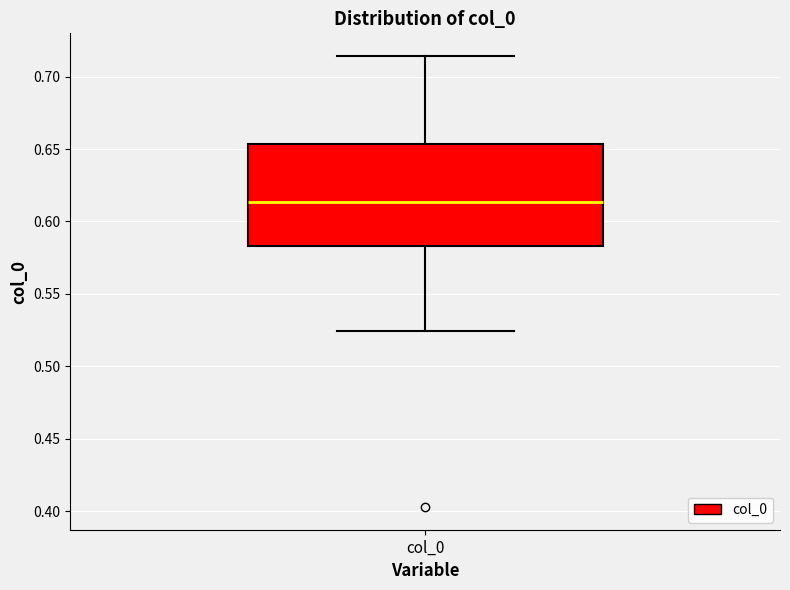

Transcribe this box plot: give where the median line is, the range the box spans, and where the two whiskers end, as read against the y-axis. The values are not printed on the chart, so give them approximately, as read against the axis.

median 0.615, box 0.585 to 0.655, whiskers 0.525 to 0.715